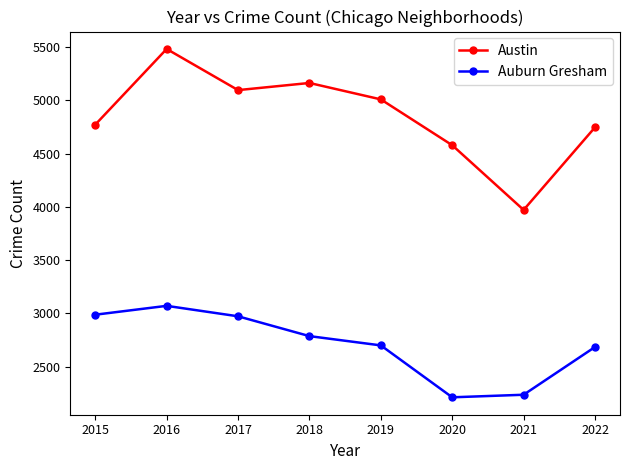

Reading right to left, list all the values displayed in this chart.

Austin: 4746	3971	4578	5008	5162	5095	5481	4771
Auburn Gresham: 2685	2237	2213	2700	2787	2973	3071	2988